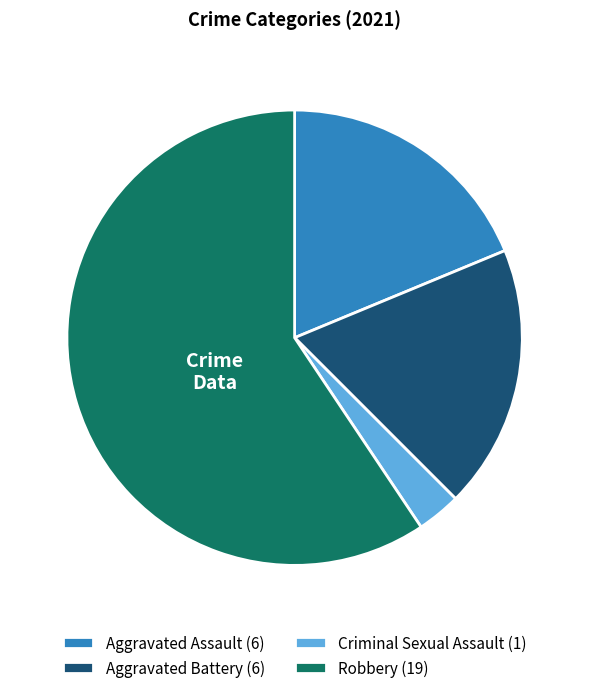

The Robbery (19) slice represents 53% of the pie. True or false?

False